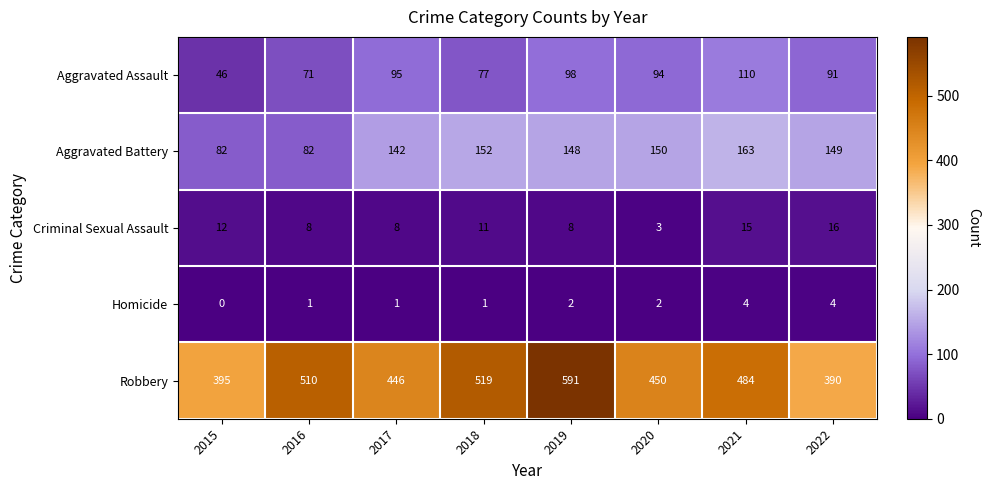

At how many categories does at least one series exceed 175?

8